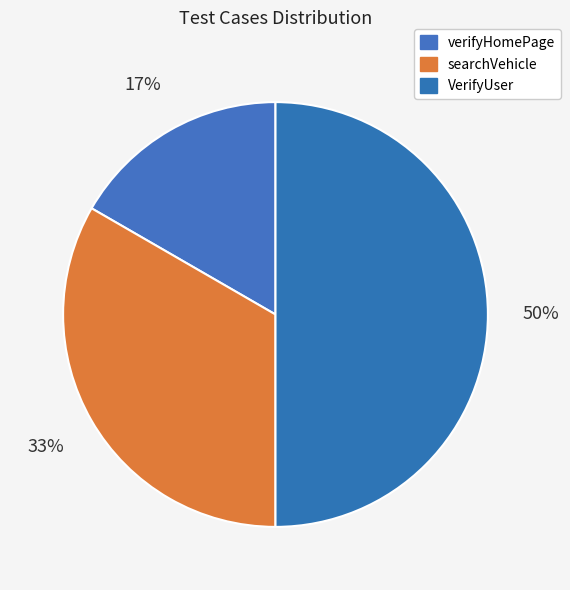

What percentage is NOT represented by VerifyUser?

50.0%